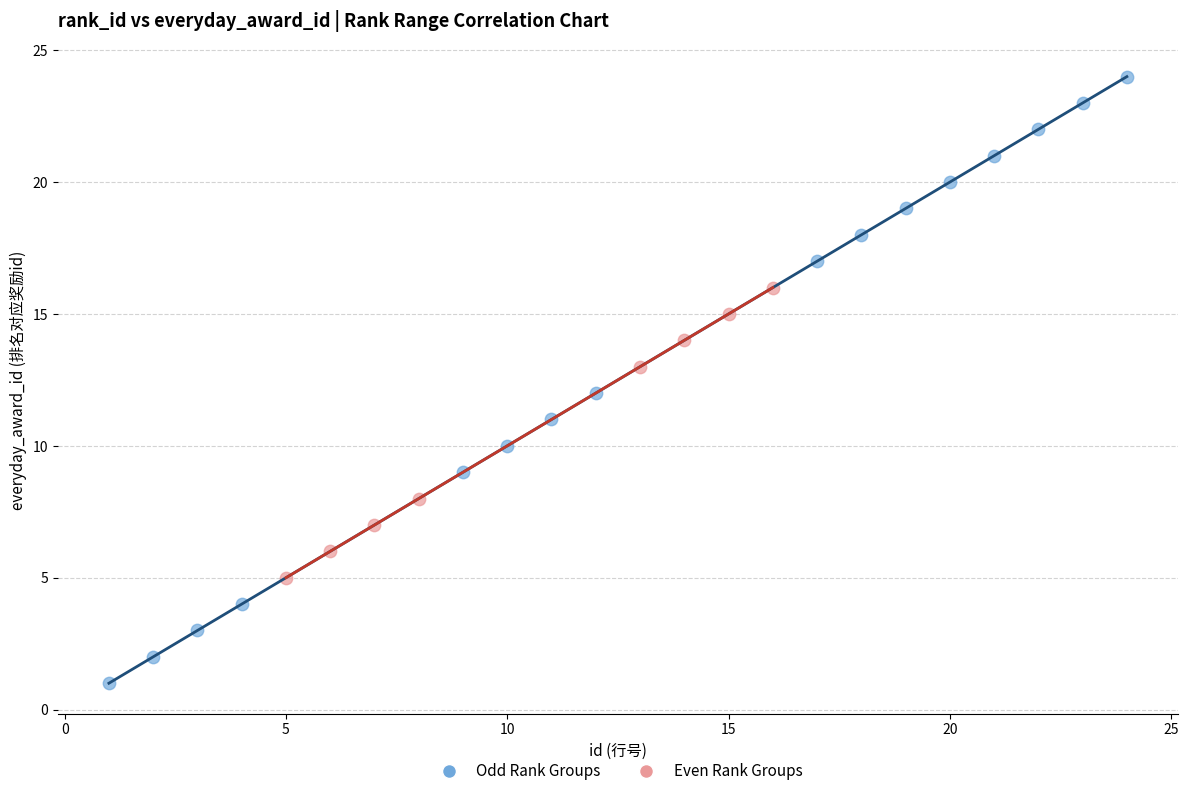

Which series has the largest Y range (max minus min)?

Odd Rank Groups